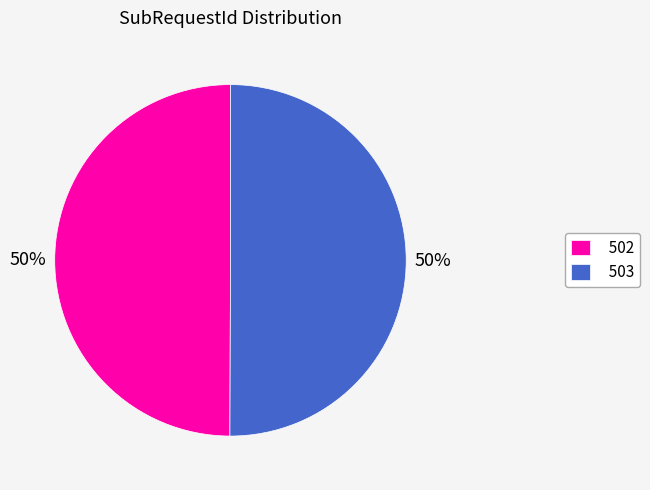

Approximately how many times larger is the value at 503 compared to 502?

1.0